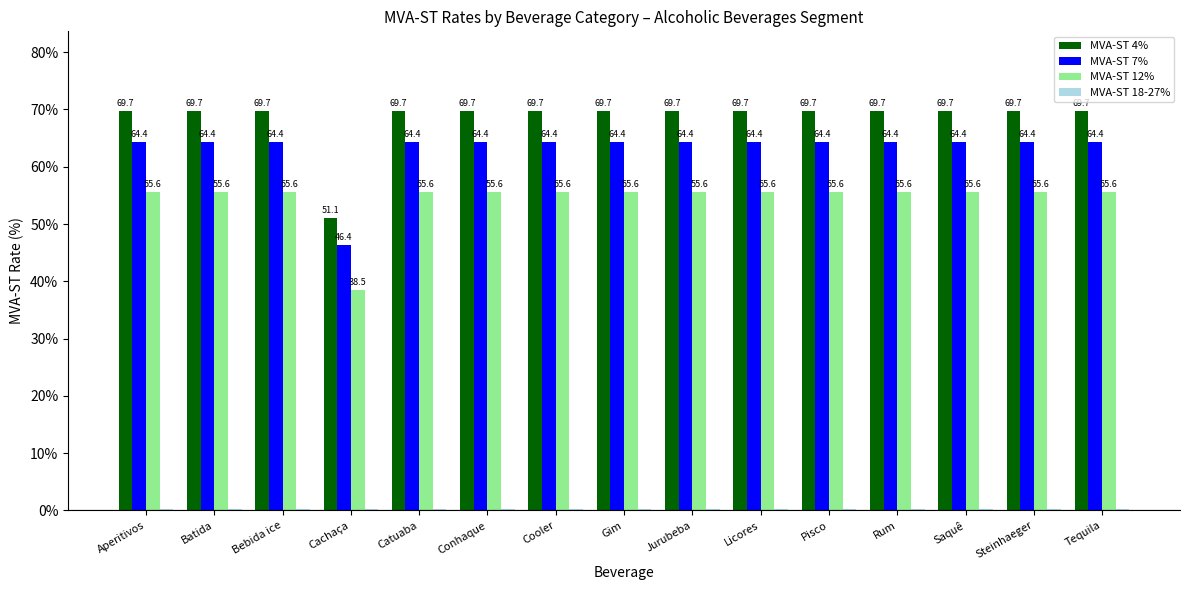

At which label does MVA-ST 7% first exceed 64?

Aperitivos